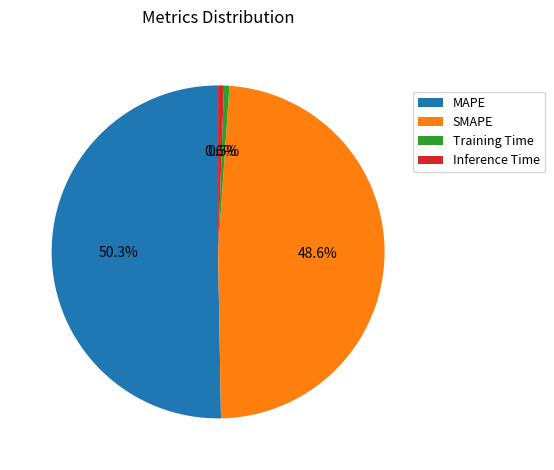

Which category has the biggest portion of the pie?

MAPE